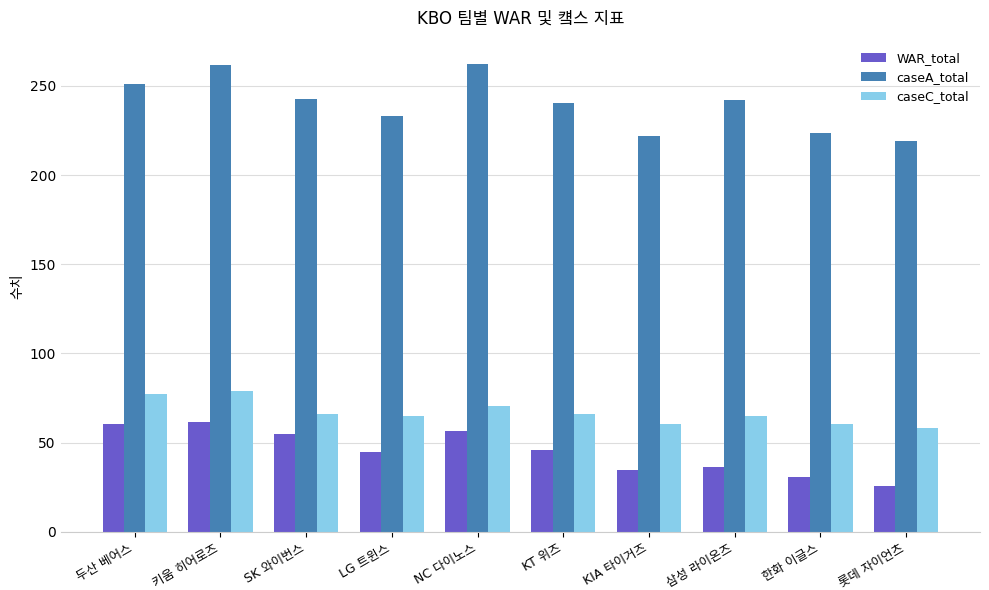

At how many categories does at least one series exceed 165?

10